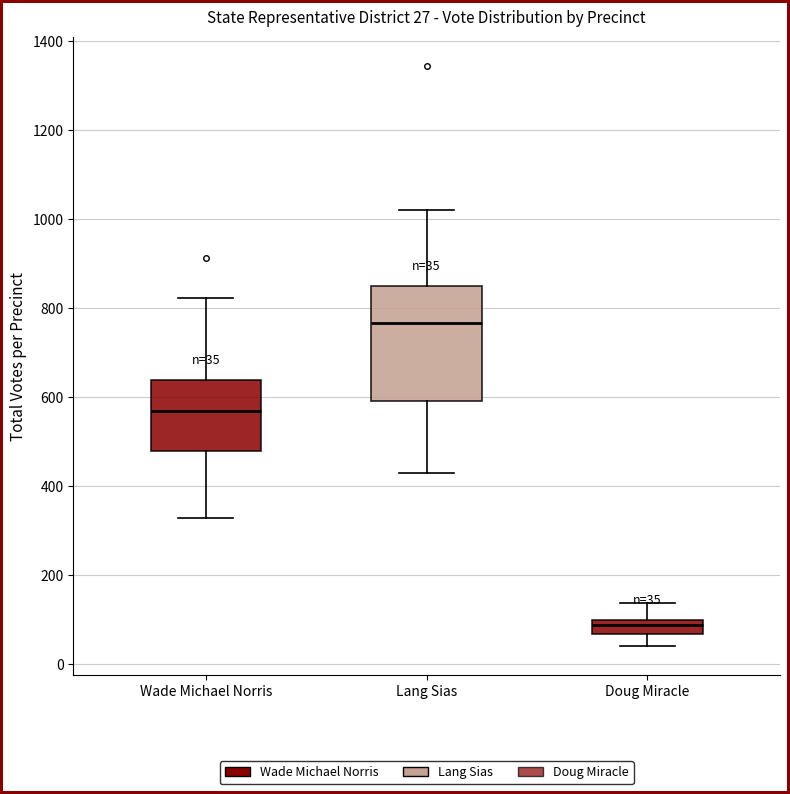

Which box is the tallest, from its lower edge to its upper edge?

Lang Sias